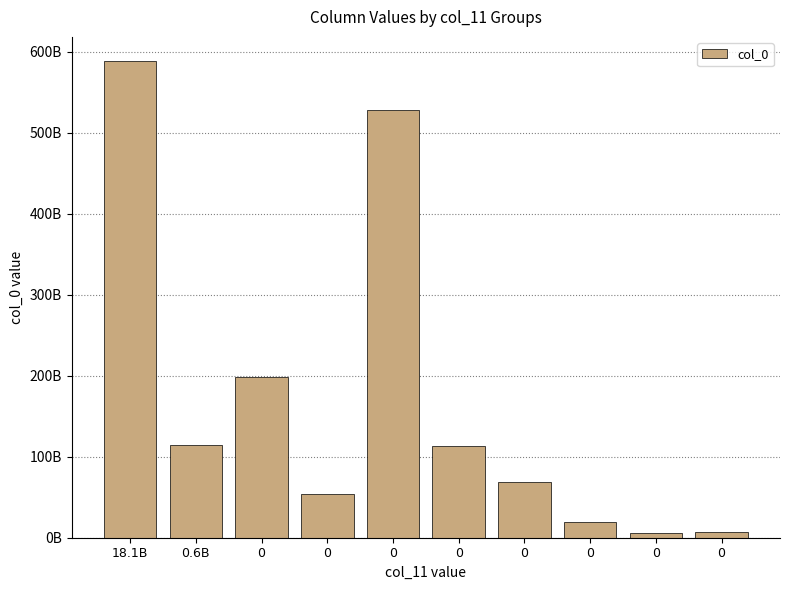

What is the difference between the maximum and minimum values?

583382042920